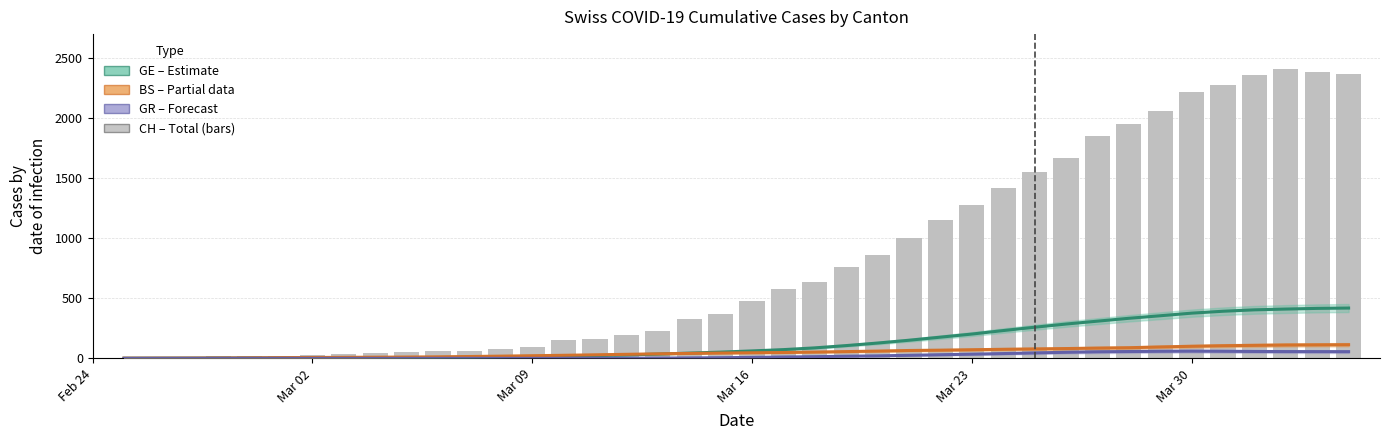

At which category does the chart reach its minimum across all series?

Feb 24